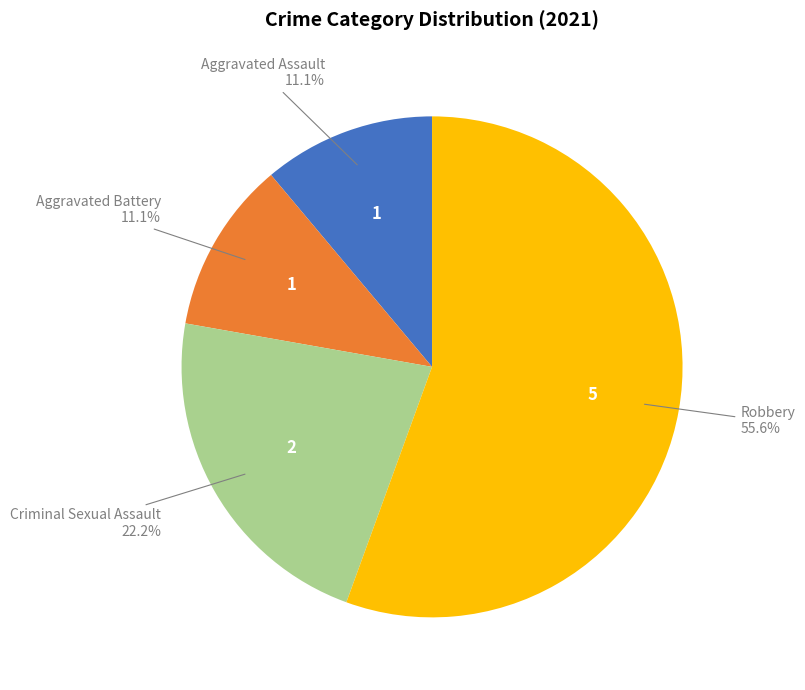

Combined, do Aggravated Battery and Criminal Sexual Assault account for over 50%?

No